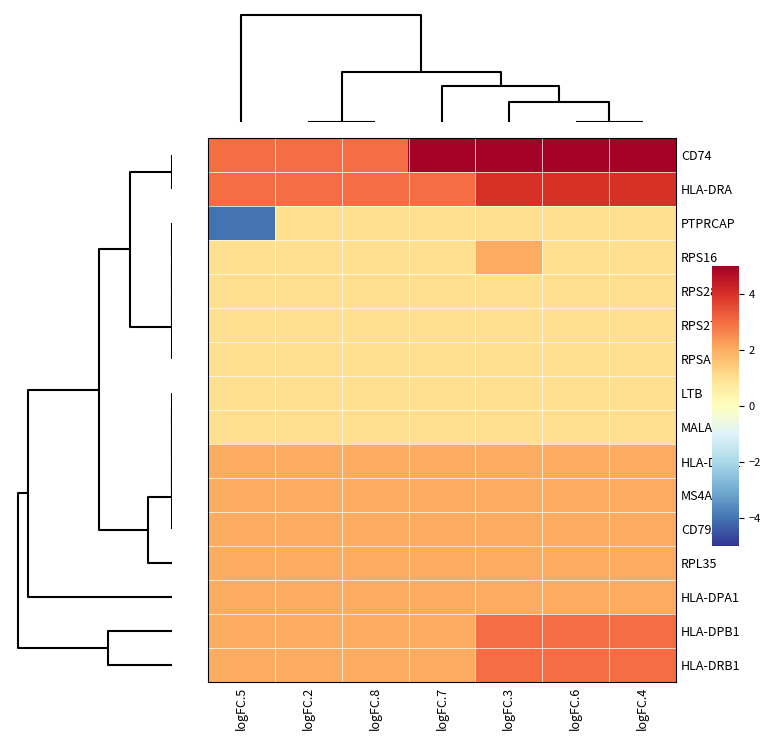

Which series has the largest total across all categories?

CD74